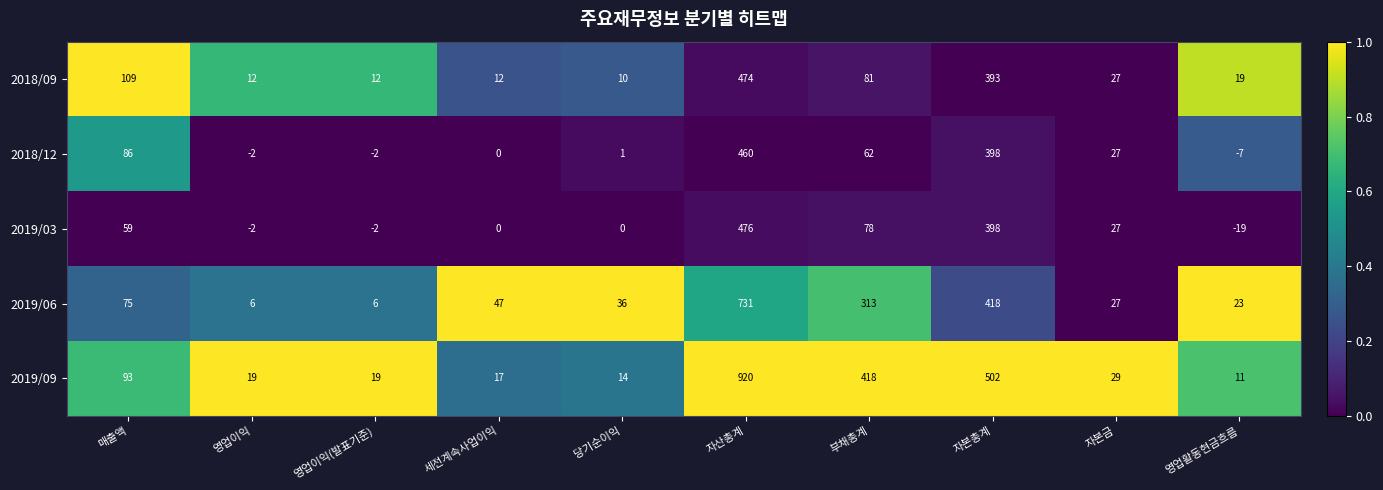

What is the total value across all series at 영업활동현금흐름?

27